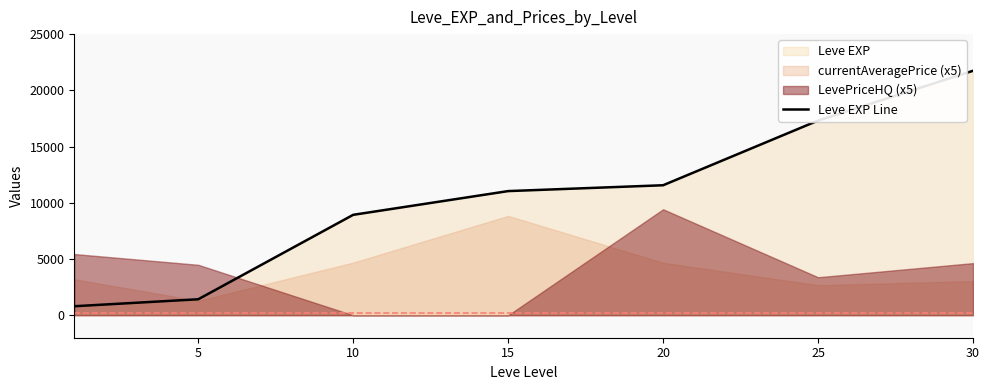

True or false: the data shows 28550 at 25.

False